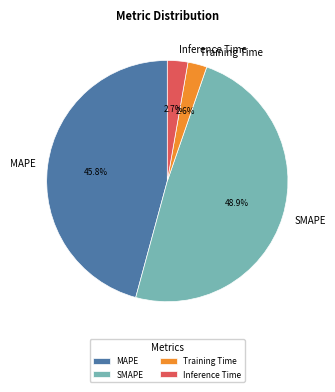

Is it true that MAPE is 34% of the pie?

False